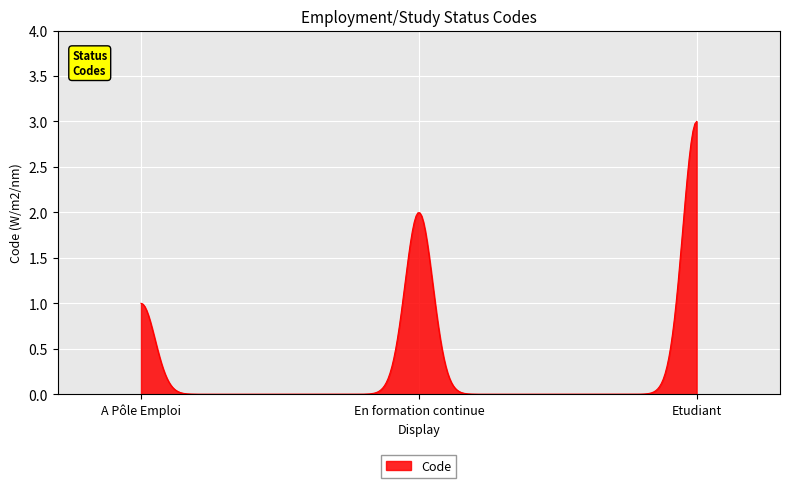

What is the difference between the maximum and minimum values?

3.0